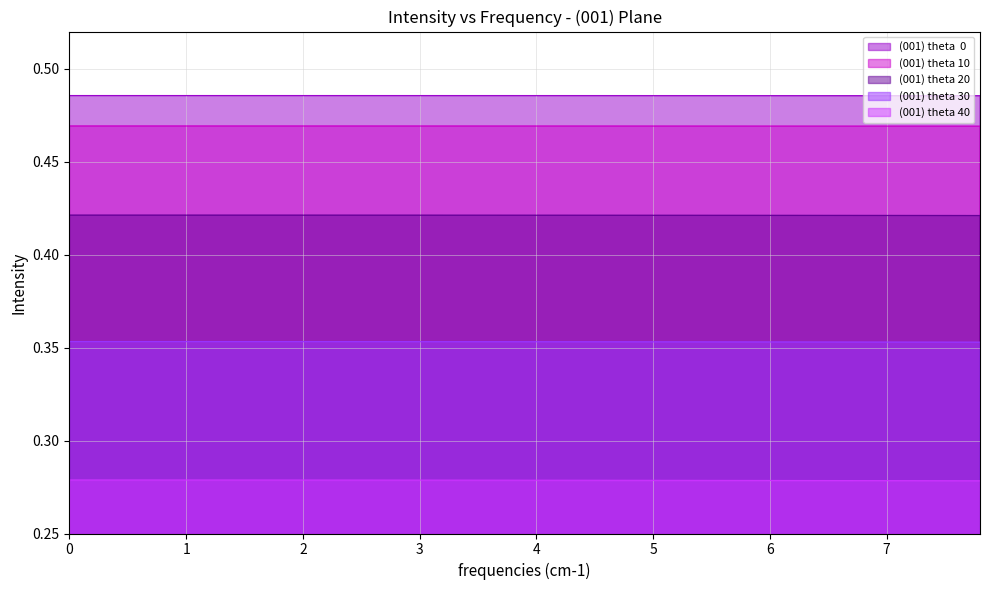

What are all the series names shown in the legend?

(001) theta  0, (001) theta 10, (001) theta 20, (001) theta 30, (001) theta 40